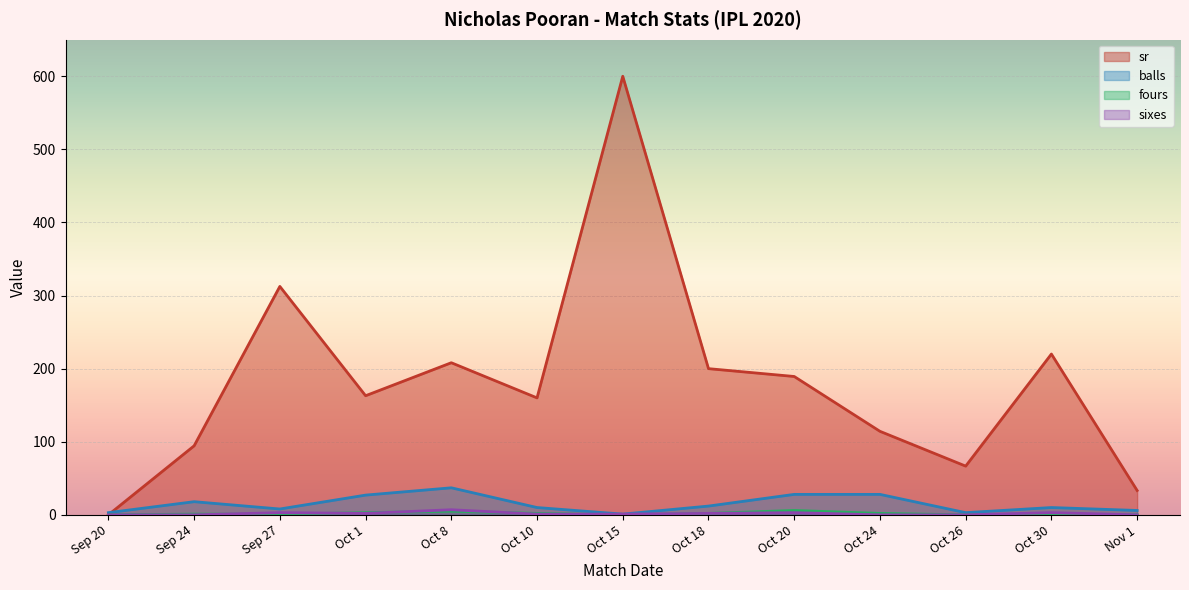

True or false: sixes has a value of 4.1 at Oct 24.

False